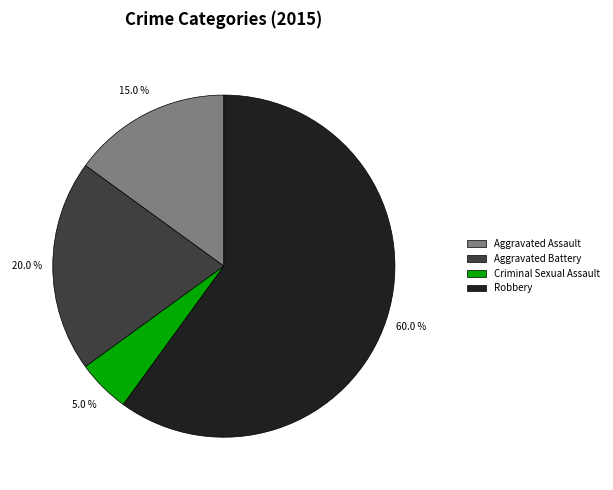

Does any single category account for the majority?

Yes